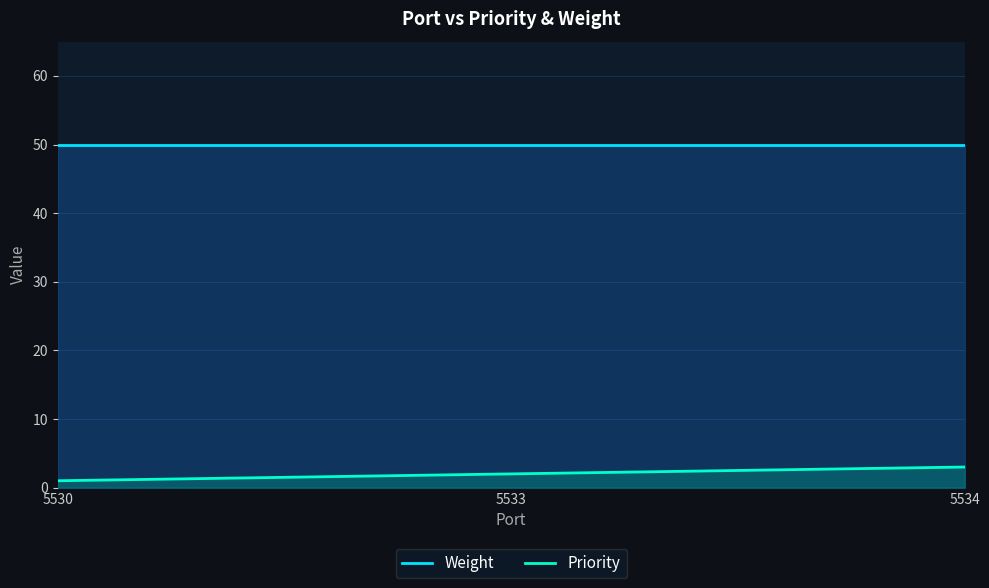

Does the chart display data point markers on the line(s)?

No